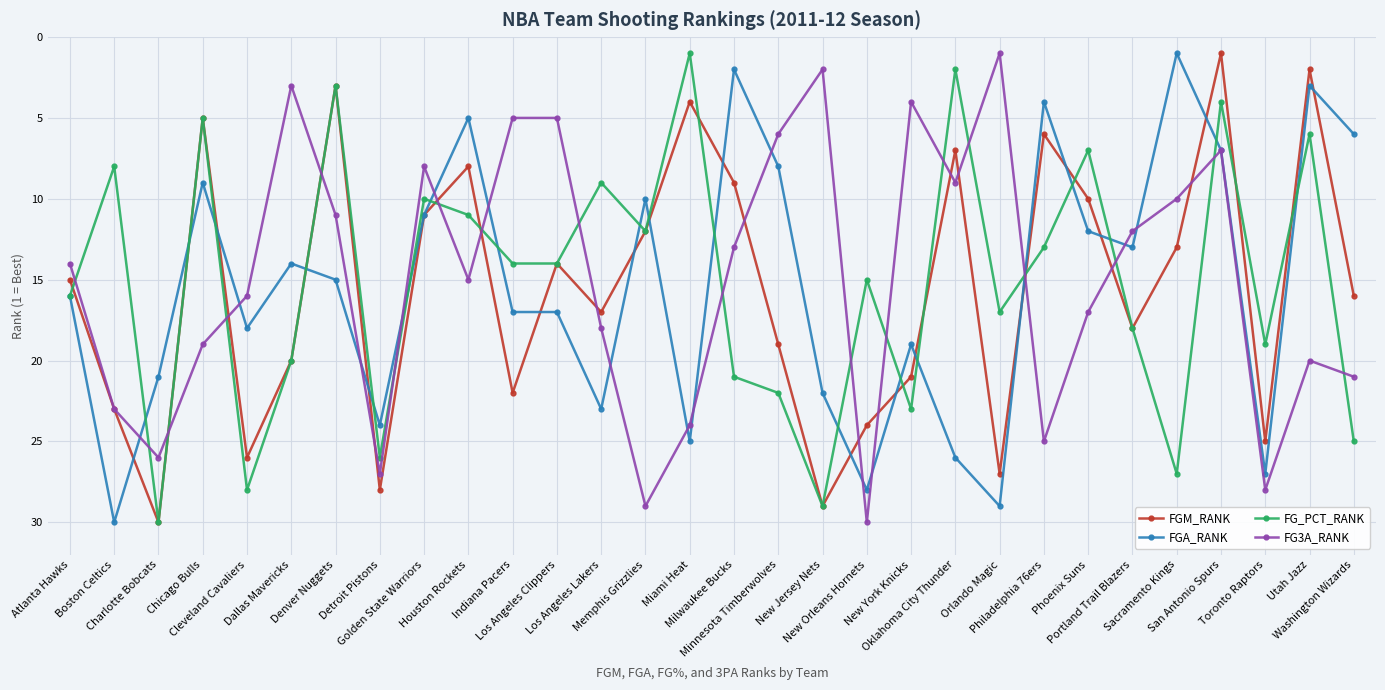

Reading left to right, list all the values displayed in this chart.

FGM_RANK: Atlanta Hawks=15	Boston Celtics=23	Charlotte Bobcats=30	Chicago Bulls=5	Cleveland Cavaliers=26	Dallas Mavericks=20	Denver Nuggets=3	Detroit Pistons=28	Golden State Warriors=11	Houston Rockets=8	Indiana Pacers=22	Los Angeles Clippers=14	Los Angeles Lakers=17	Memphis Grizzlies=12	Miami Heat=4	Milwaukee Bucks=9	Minnesota Timberwolves=19	New Jersey Nets=29	New Orleans Hornets=24	New York Knicks=21	Oklahoma City Thunder=7	Orlando Magic=27	Philadelphia 76ers=6	Phoenix Suns=10	Portland Trail Blazers=18	Sacramento Kings=13	San Antonio Spurs=1	Toronto Raptors=25	Utah Jazz=2	Washington Wizards=16
FGA_RANK: Atlanta Hawks=16	Boston Celtics=30	Charlotte Bobcats=21	Chicago Bulls=9	Cleveland Cavaliers=18	Dallas Mavericks=14	Denver Nuggets=15	Detroit Pistons=24	Golden State Warriors=11	Houston Rockets=5	Indiana Pacers=17	Los Angeles Clippers=17	Los Angeles Lakers=23	Memphis Grizzlies=10	Miami Heat=25	Milwaukee Bucks=2	Minnesota Timberwolves=8	New Jersey Nets=22	New Orleans Hornets=28	New York Knicks=19	Oklahoma City Thunder=26	Orlando Magic=29	Philadelphia 76ers=4	Phoenix Suns=12	Portland Trail Blazers=13	Sacramento Kings=1	San Antonio Spurs=7	Toronto Raptors=27	Utah Jazz=3	Washington Wizards=6
FG_PCT_RANK: Atlanta Hawks=16	Boston Celtics=8	Charlotte Bobcats=30	Chicago Bulls=5	Cleveland Cavaliers=28	Dallas Mavericks=20	Denver Nuggets=3	Detroit Pistons=26	Golden State Warriors=10	Houston Rockets=11	Indiana Pacers=14	Los Angeles Clippers=14	Los Angeles Lakers=9	Memphis Grizzlies=12	Miami Heat=1	Milwaukee Bucks=21	Minnesota Timberwolves=22	New Jersey Nets=29	New Orleans Hornets=15	New York Knicks=23	Oklahoma City Thunder=2	Orlando Magic=17	Philadelphia 76ers=13	Phoenix Suns=7	Portland Trail Blazers=18	Sacramento Kings=27	San Antonio Spurs=4	Toronto Raptors=19	Utah Jazz=6	Washington Wizards=25
FG3A_RANK: Atlanta Hawks=14	Boston Celtics=23	Charlotte Bobcats=26	Chicago Bulls=19	Cleveland Cavaliers=16	Dallas Mavericks=3	Denver Nuggets=11	Detroit Pistons=27	Golden State Warriors=8	Houston Rockets=15	Indiana Pacers=5	Los Angeles Clippers=5	Los Angeles Lakers=18	Memphis Grizzlies=29	Miami Heat=24	Milwaukee Bucks=13	Minnesota Timberwolves=6	New Jersey Nets=2	New Orleans Hornets=30	New York Knicks=4	Oklahoma City Thunder=9	Orlando Magic=1	Philadelphia 76ers=25	Phoenix Suns=17	Portland Trail Blazers=12	Sacramento Kings=10	San Antonio Spurs=7	Toronto Raptors=28	Utah Jazz=20	Washington Wizards=21